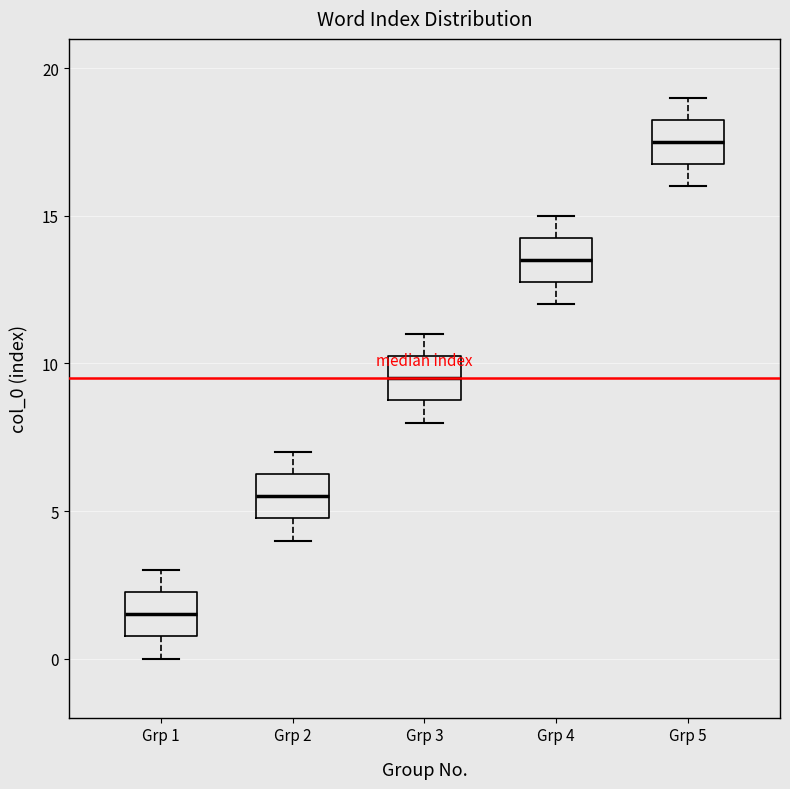

Reading left to right, read every box against the y-axis: the position of its median line, the range the box covers, and the ends of its whiskers. The values are not printed on the chart, so give them approximately, as read against the axis.

Grp 1: median 1.5, box 1.0 to 2.5, whiskers 0.0 to 3.0
Grp 2: median 5.5, box 5.0 to 6.5, whiskers 4.0 to 7.0
Grp 3: median 9.5, box 9.0 to 10.5, whiskers 8.0 to 11.0
Grp 4: median 13.5, box 13.0 to 14.5, whiskers 12.0 to 15.0
Grp 5: median 17.5, box 17.0 to 18.5, whiskers 16.0 to 19.0